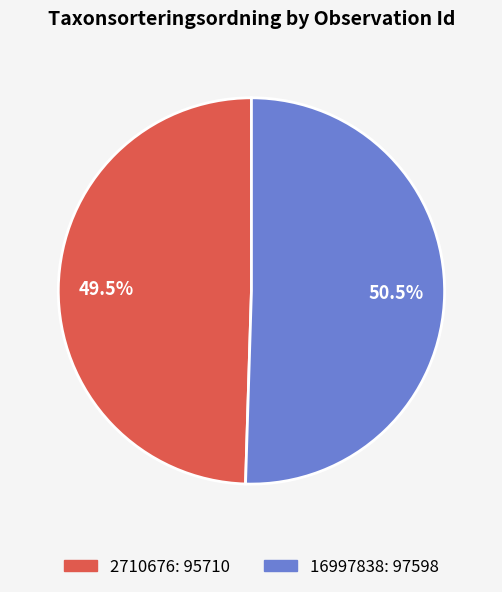

Combined, do 2710676 and 16997838 account for over 50%?

Yes